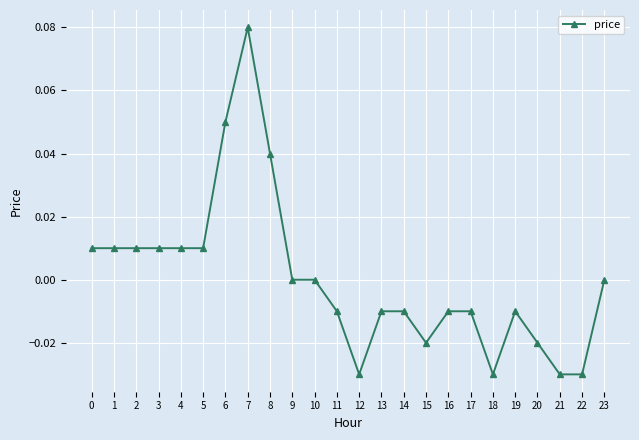

True or false: there are more than 0 points higher than both neighbors.

True